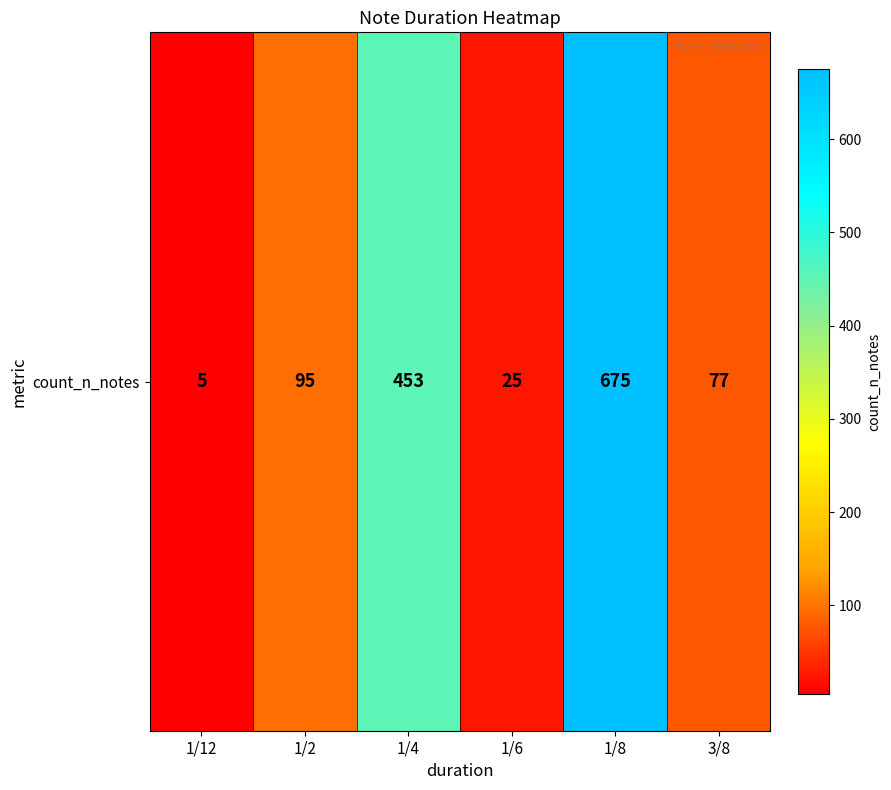

What is the maximum value shown in the chart?

675